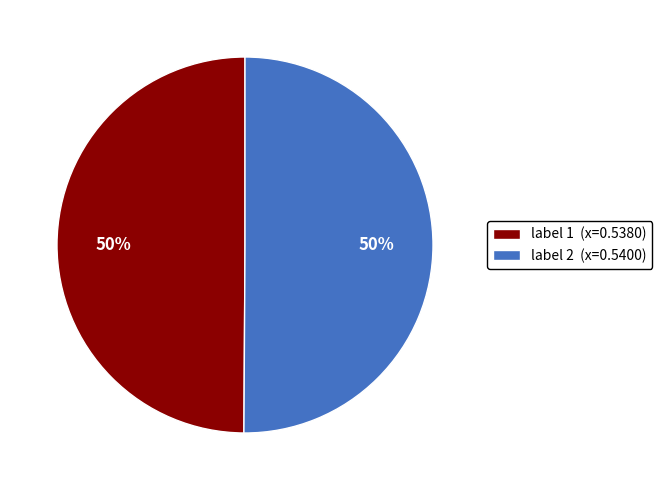

Combined, do label 2 (x=0.5400) and label 1 (x=0.5380) account for over 50%?

Yes